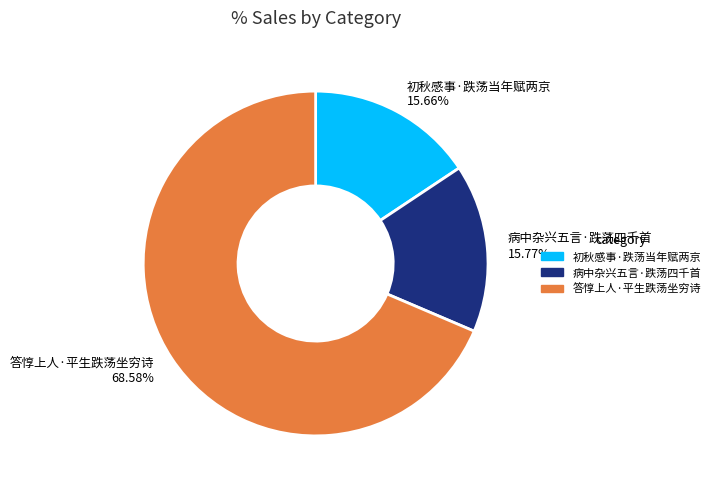

Which has a higher value, 病中杂兴五言·跌荡四千首 or 答惇上人·平生跌荡坐穷诗?

答惇上人·平生跌荡坐穷诗